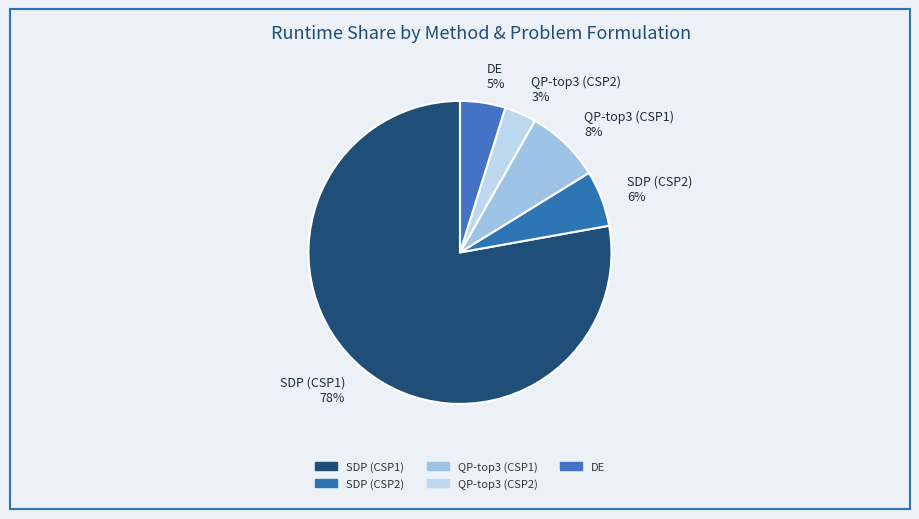

How many slices are in this pie chart?

5